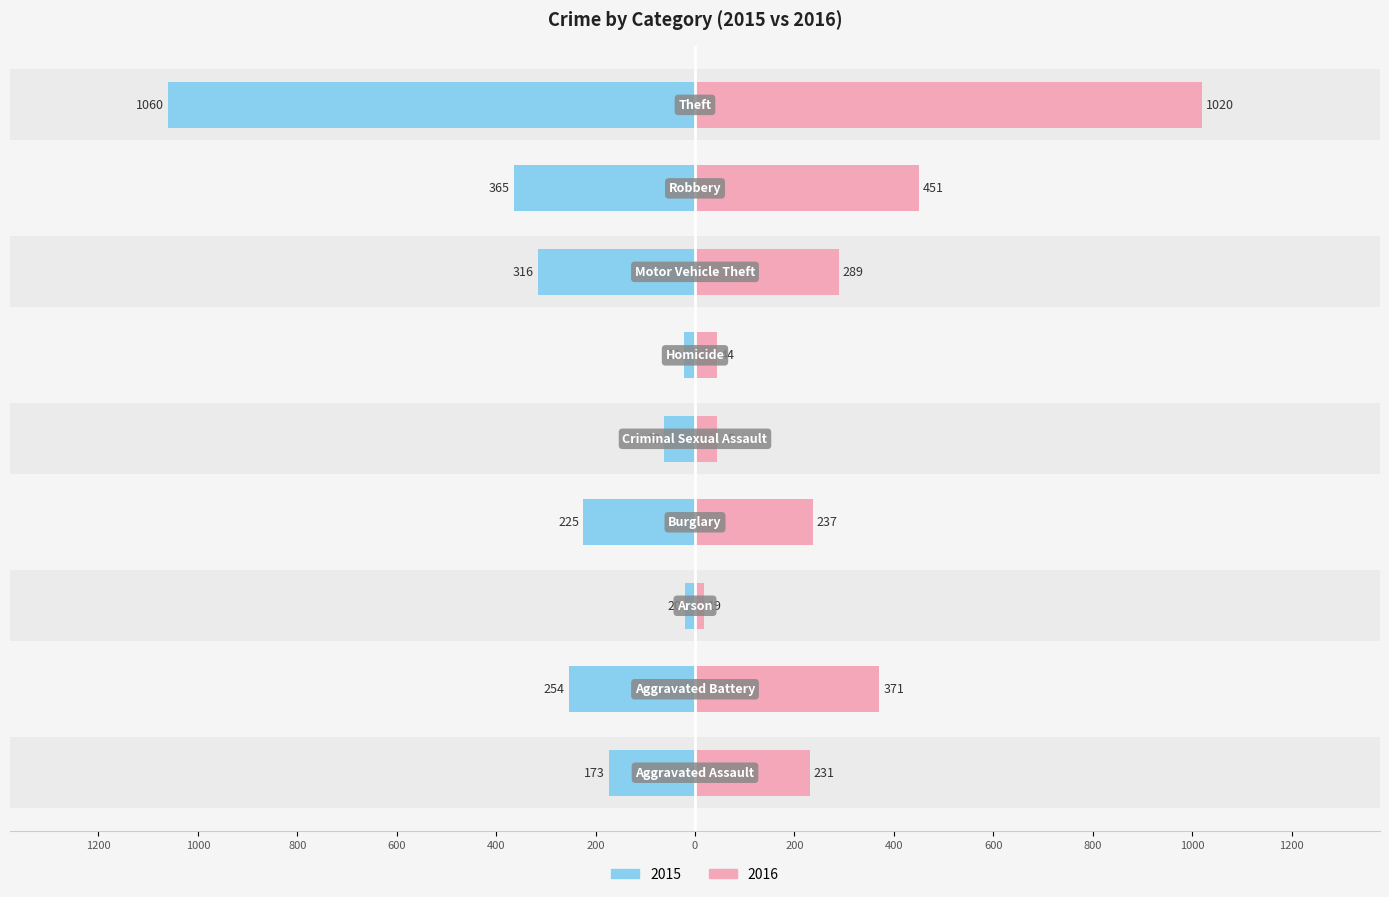

What is the maximum value for 2016?

1020